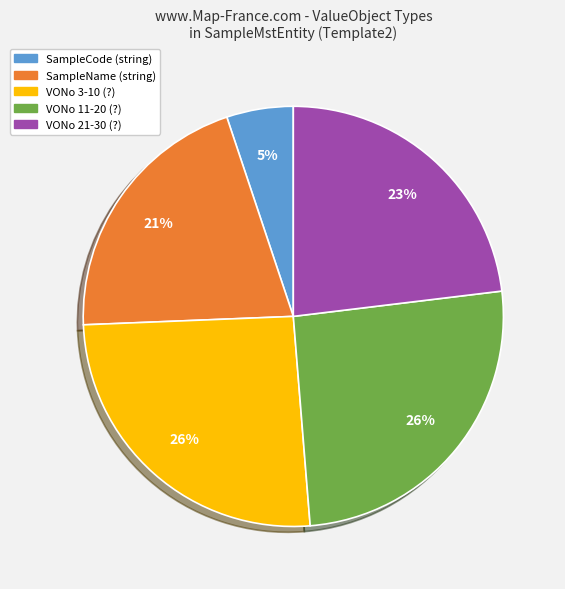

Does any single category account for the majority?

No